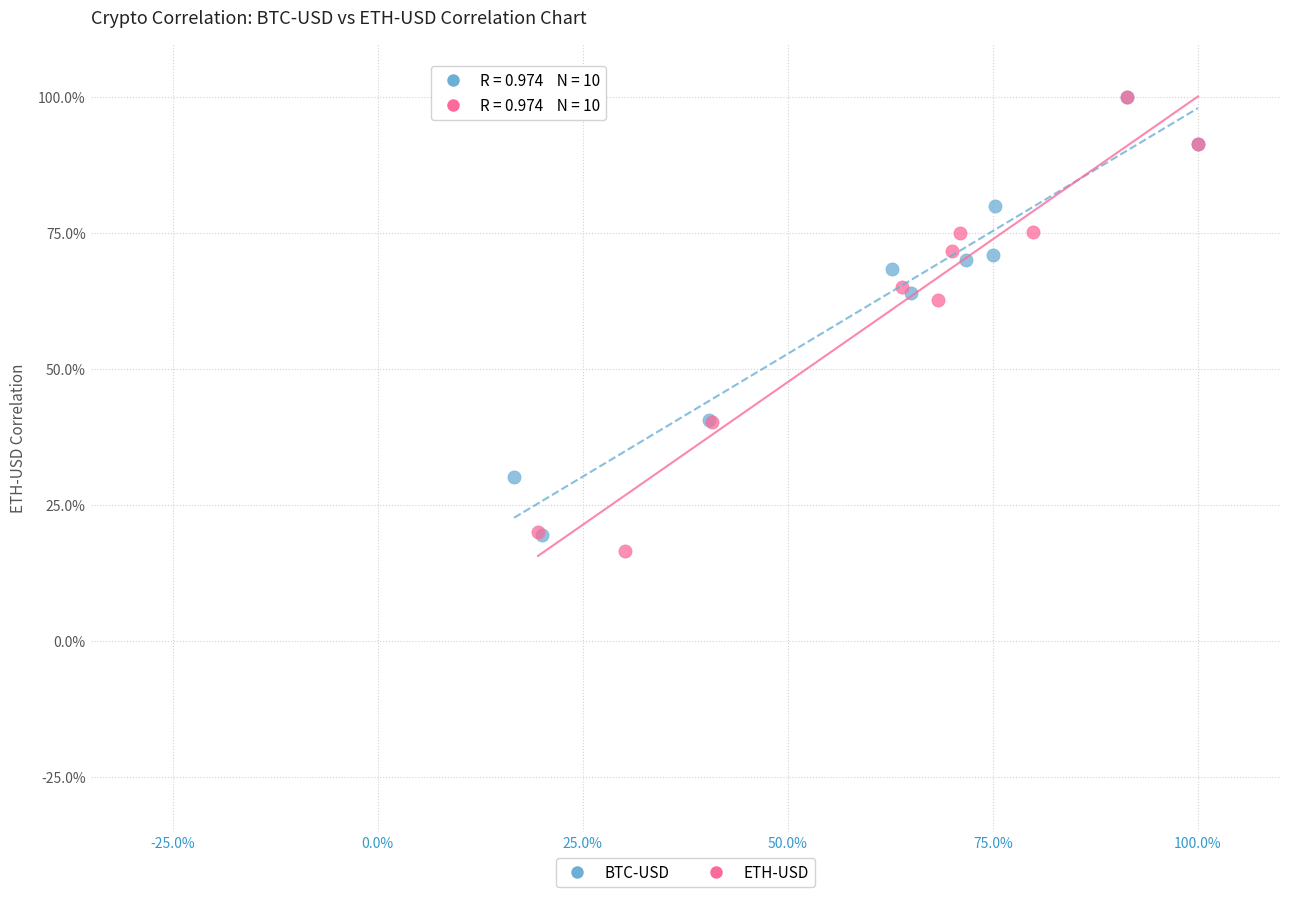

What are all the series names shown in the legend?

BTC-USD, ETH-USD